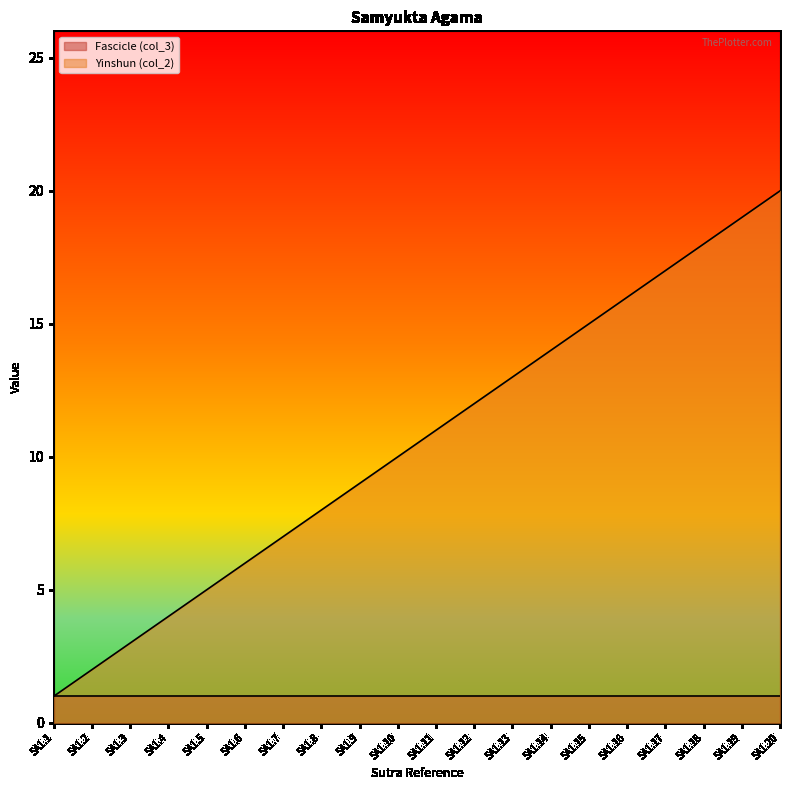

What is the minimum value shown in the chart?

1